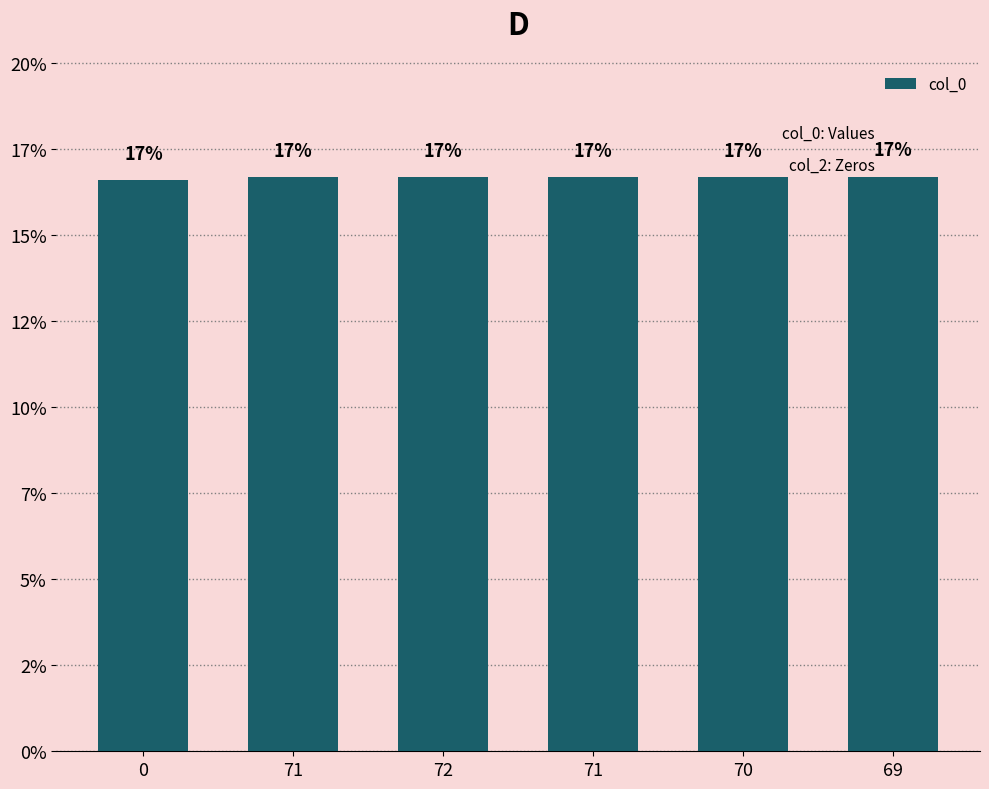

Rank the categories by value from lowest to highest.

0, 71, 72, 71, 70, 69